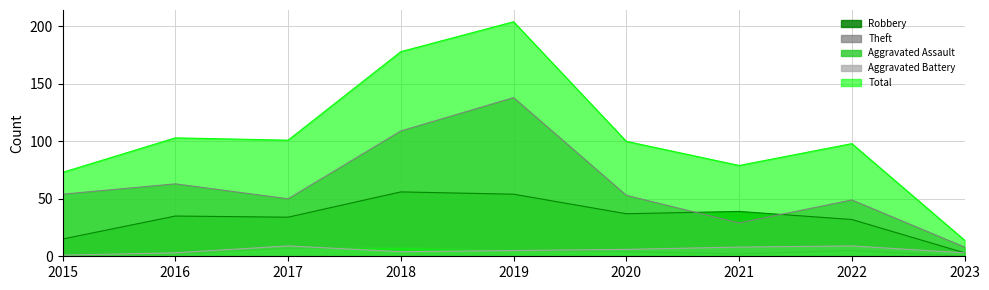

Which category has the highest value across all series?

2019